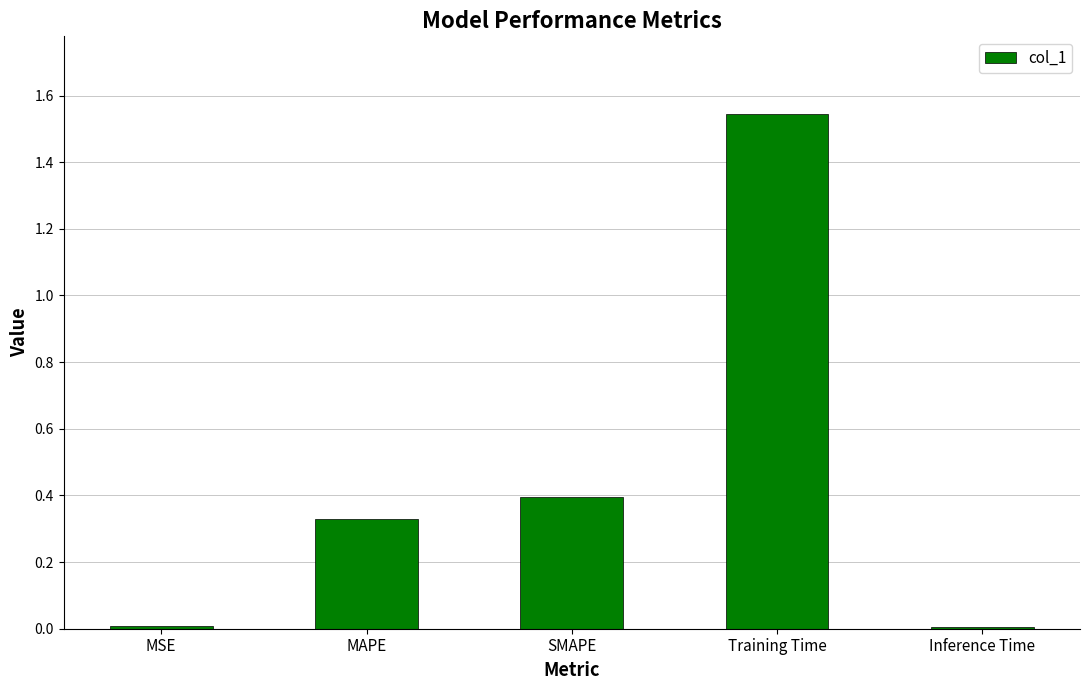

What is the difference between the second highest and minimum values?

0.4